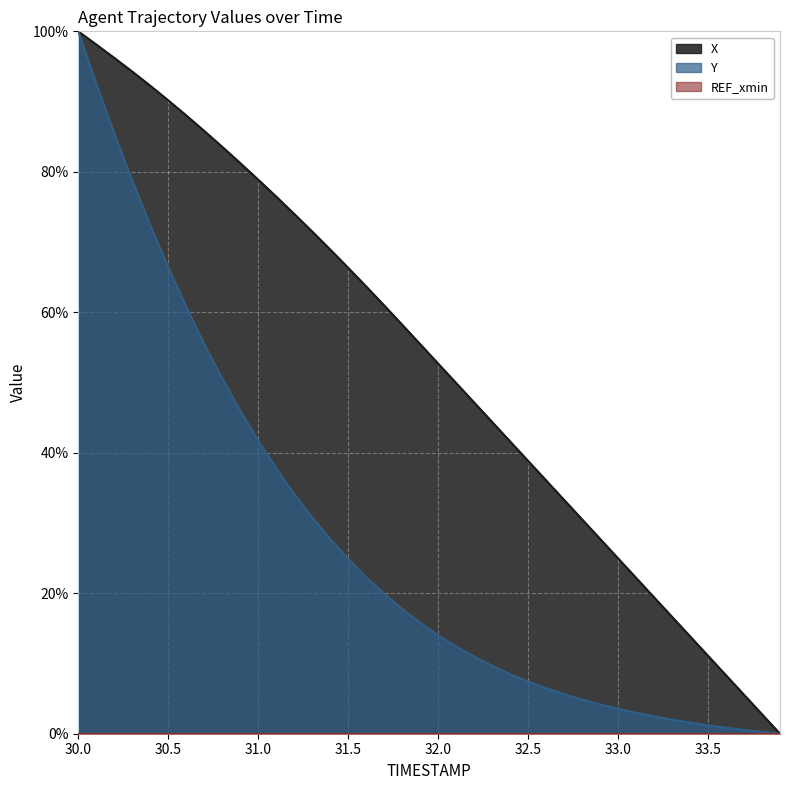

Which has a higher value, 32.9 or 32.5?

32.5